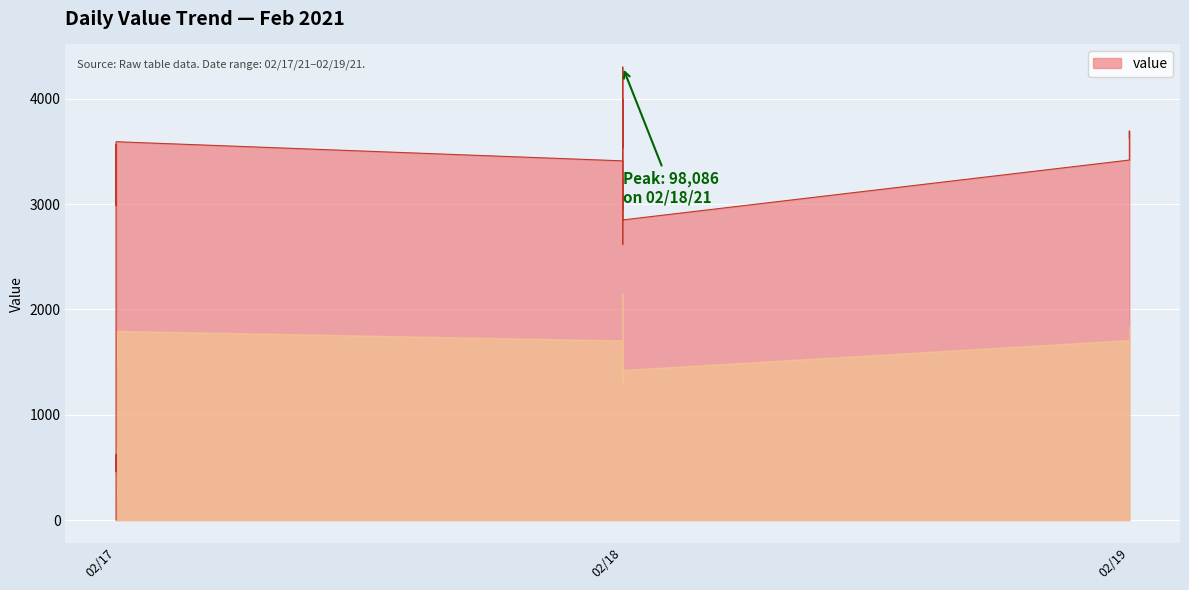

True or false: there are more than 0 points higher than both neighbors.

True